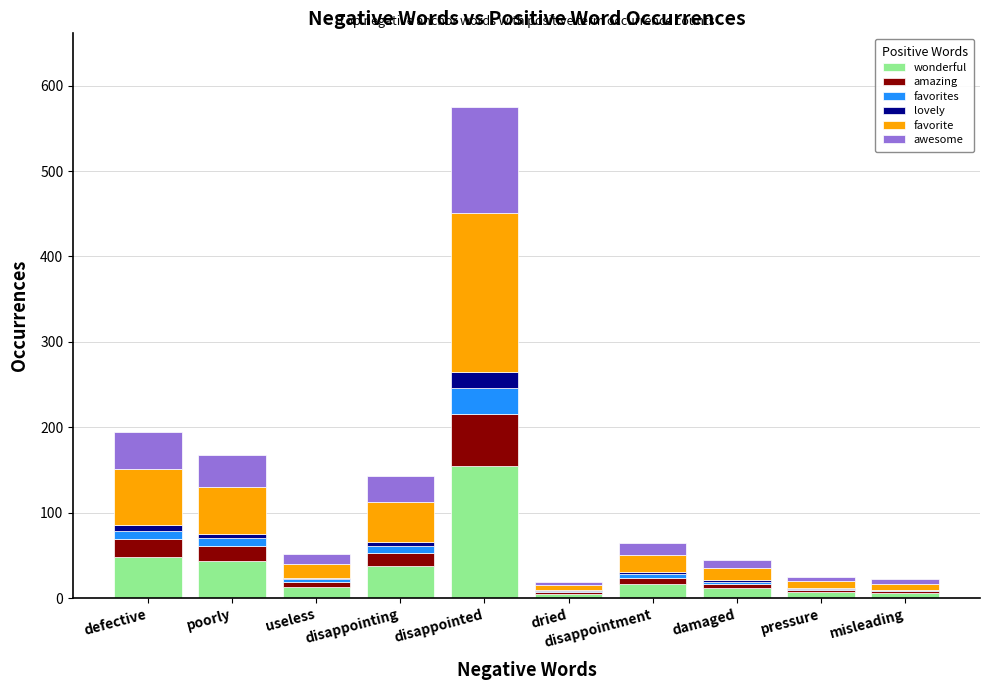

The wonderful series shows 69 at defective. True or false?

False